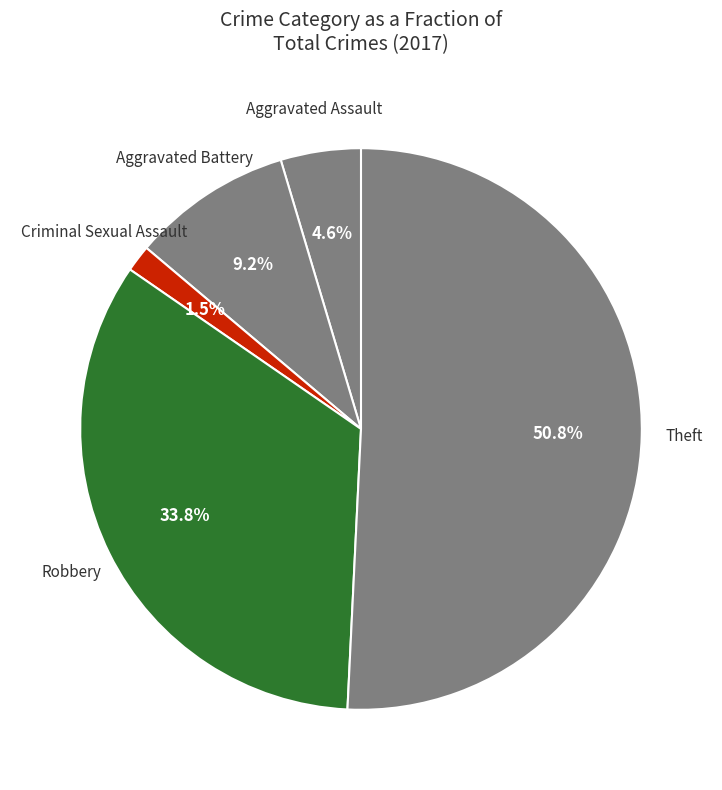

To the nearest percent, what is the difference between the largest and smallest slice percentages?

49%